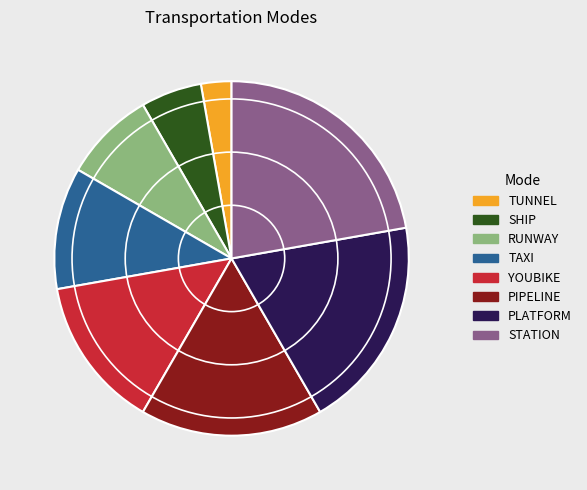

How many slices are in this pie chart?

8